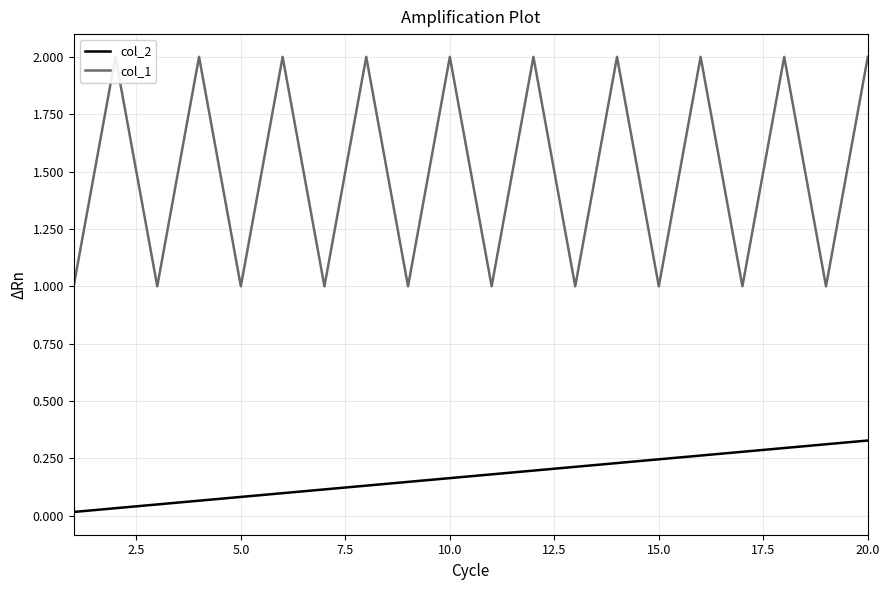

Is this an area chart (filled region under the line)?

No